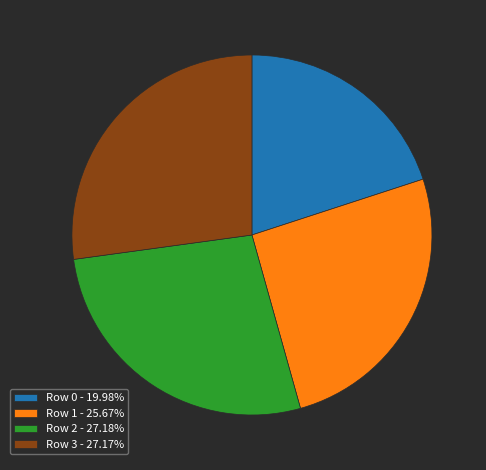

Is Row 0 - 19.98% the majority of the pie?

No